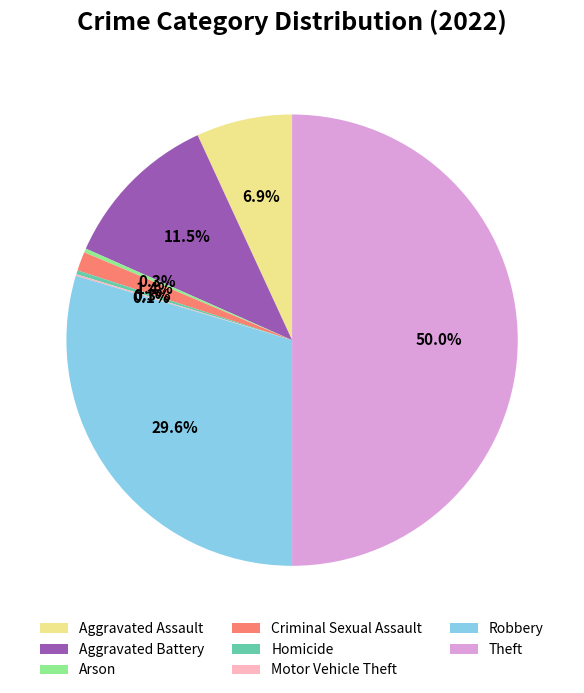

True or false: Robbery accounts for 38% of the total.

False